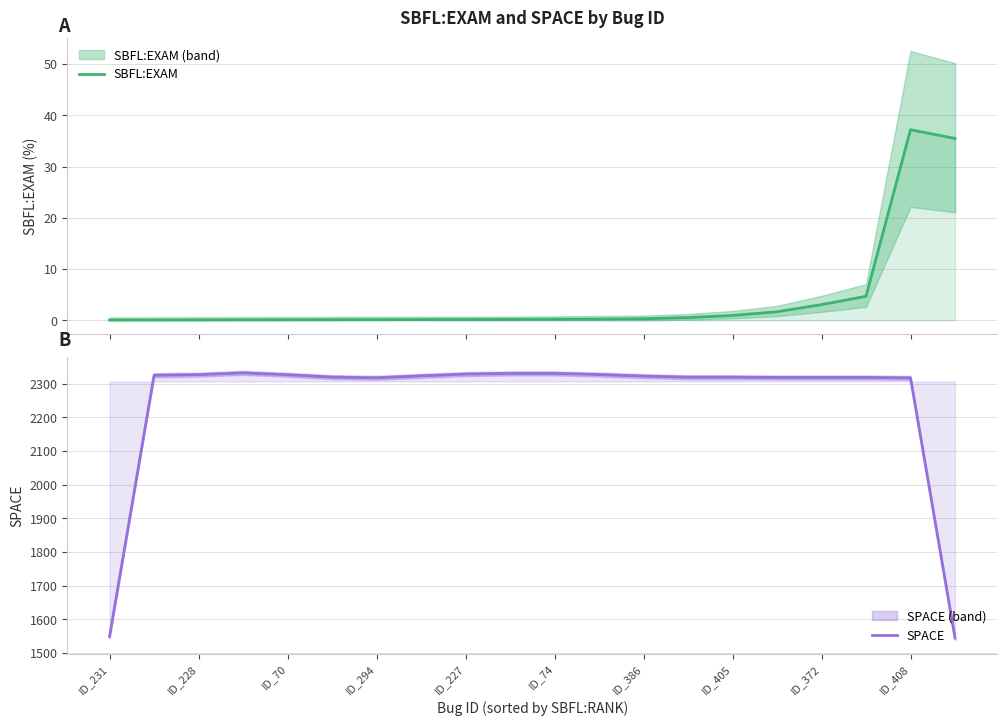

Which has a higher value, ID_408 or ID_372?

ID_408